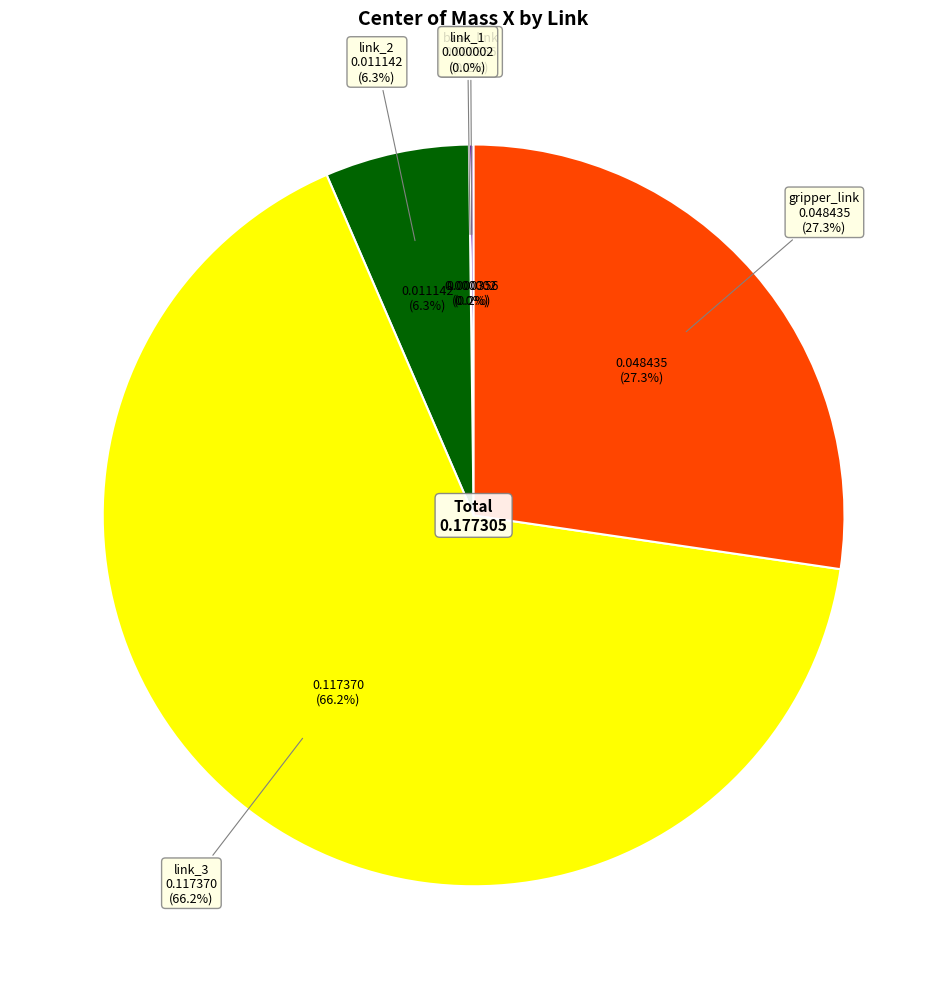

Which has a higher value, link_2 or base_link?

link_2